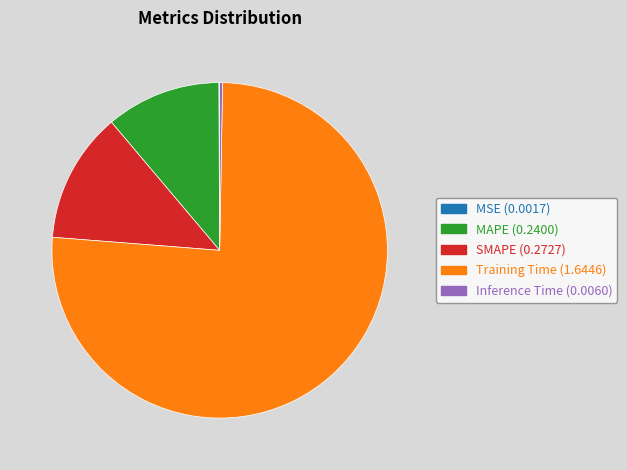

True or false: Training Time accounts for 76% of the total.

True